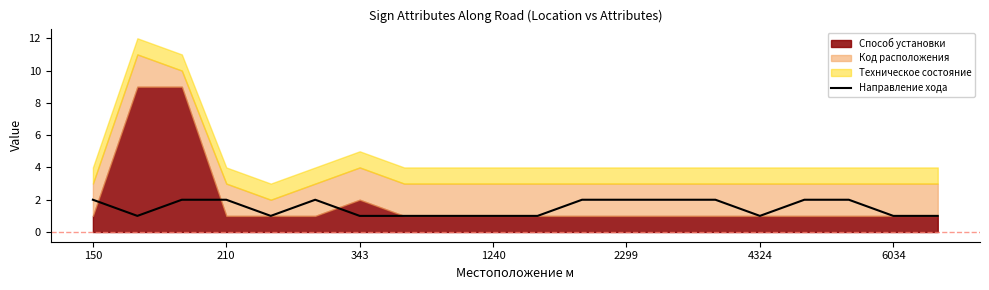

Is it true that Направление хода equals 2 at 210?

True